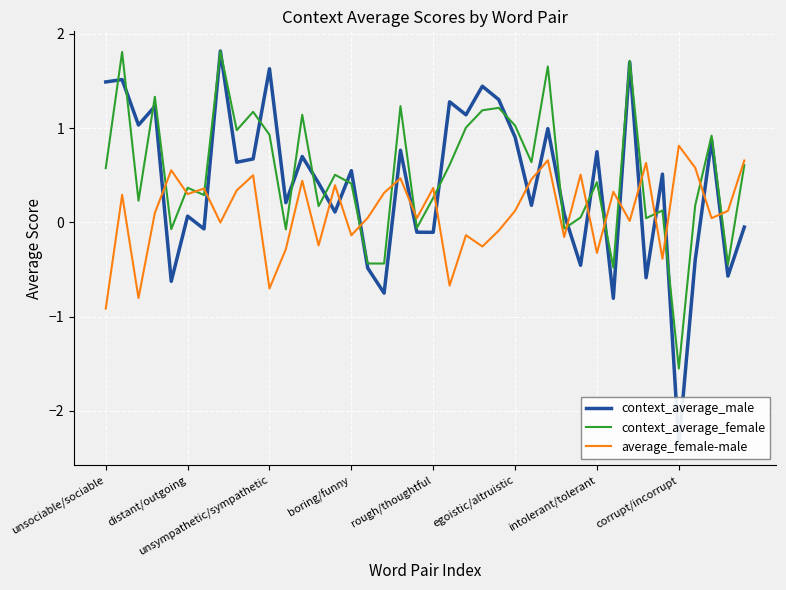

Where does the context_average_female series first go above 0?

unsociable/sociable